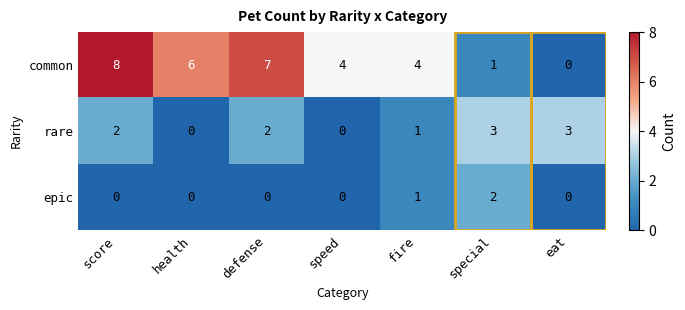

Is it true that epic equals 0 at defense?

True